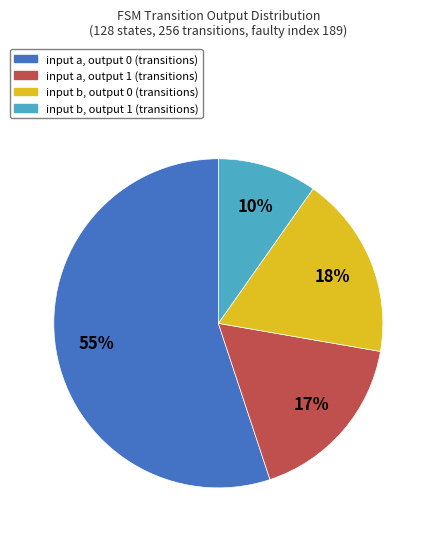

To the nearest percent, what is the difference between the largest and smallest slice percentages?

45%